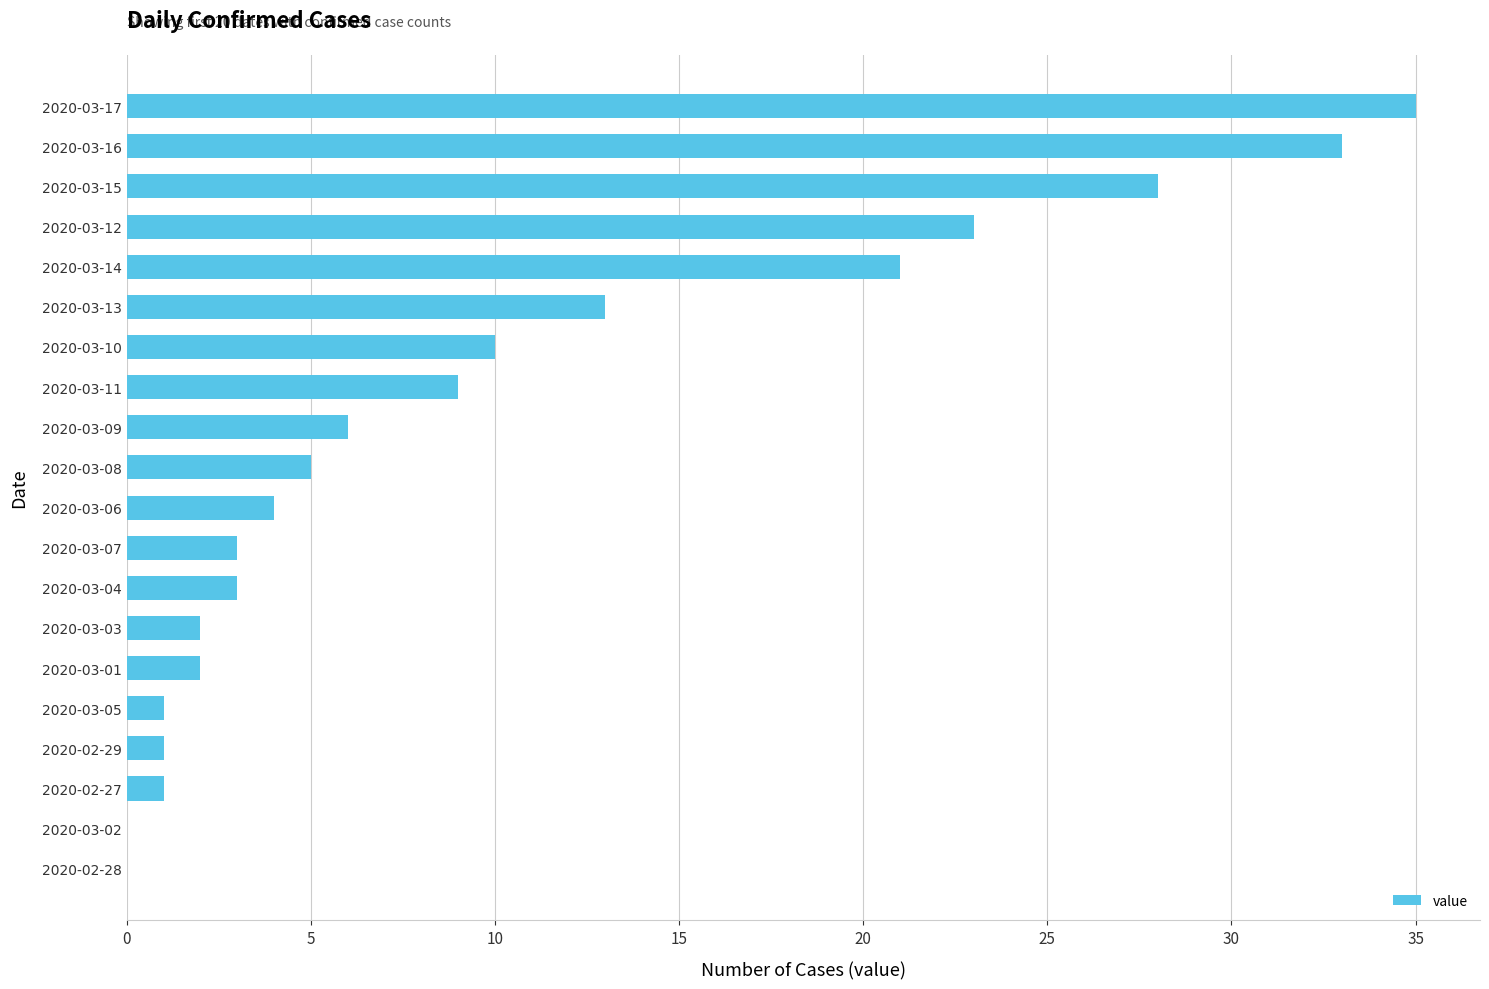

Reading bottom to top, what are all the values shown in this chart?

2020-02-28=0	2020-03-02=0	2020-02-27=1	2020-02-29=1	2020-03-05=1	2020-03-01=2	2020-03-03=2	2020-03-04=3	2020-03-07=3	2020-03-06=4	2020-03-08=5	2020-03-09=6	2020-03-11=9	2020-03-10=10	2020-03-13=13	2020-03-14=21	2020-03-12=23	2020-03-15=28	2020-03-16=33	2020-03-17=35